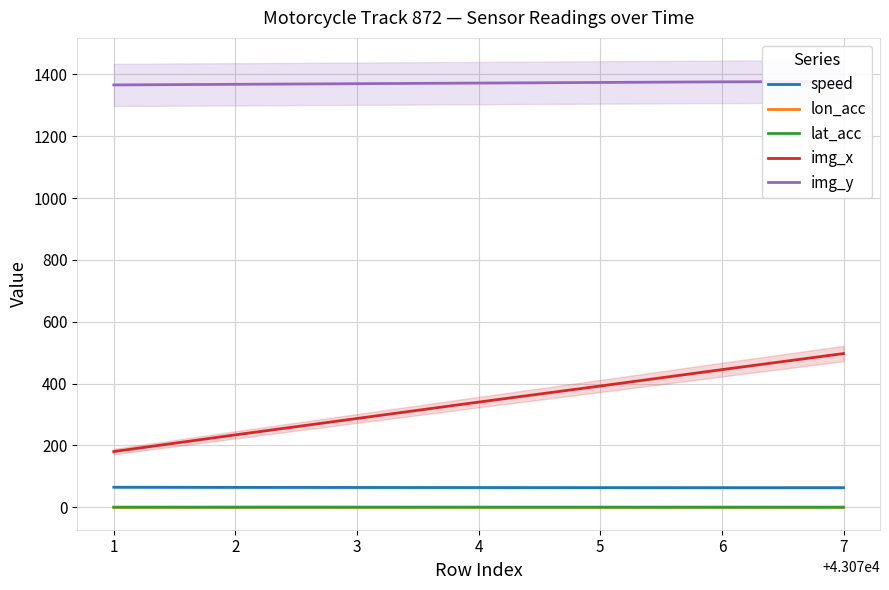

How many values in lat_acc are below zero?

4